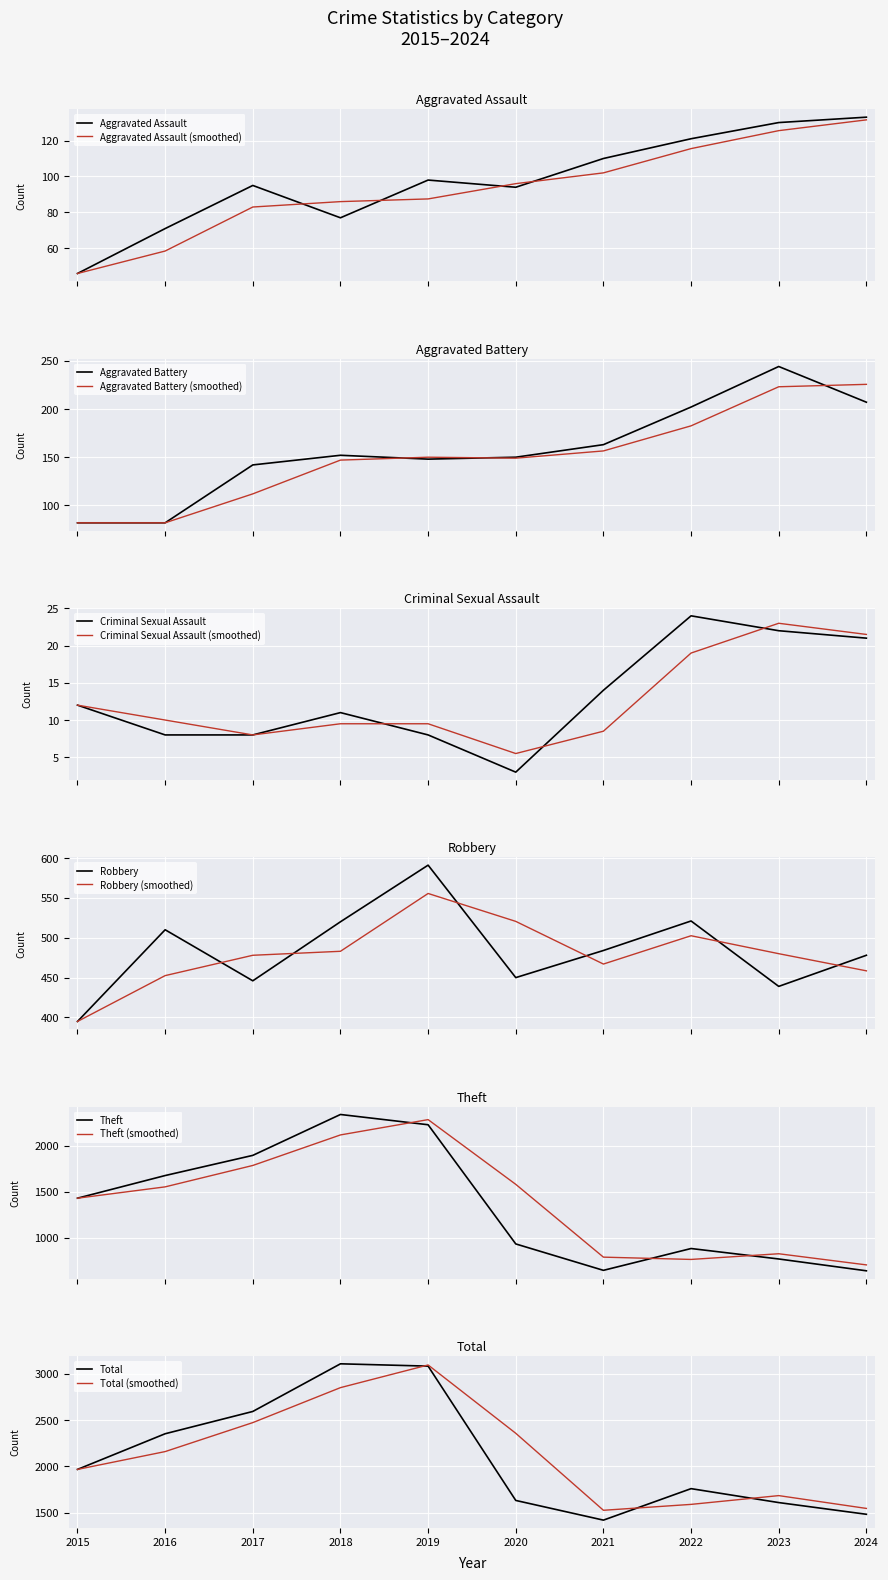

Count the number of categories in the chart.

10